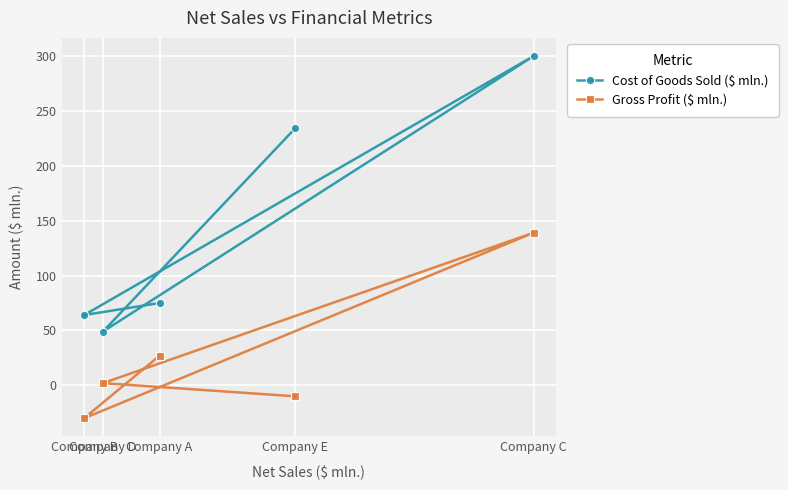

Reading left to right, what are all the values shown in this chart?

Cost of Goods Sold ($ mln.): Company B=64	Company D=49	Company A=75	Company E=234	Company C=300
Gross Profit ($ mln.): Company B=-30	Company D=2	Company A=27	Company E=-10	Company C=139